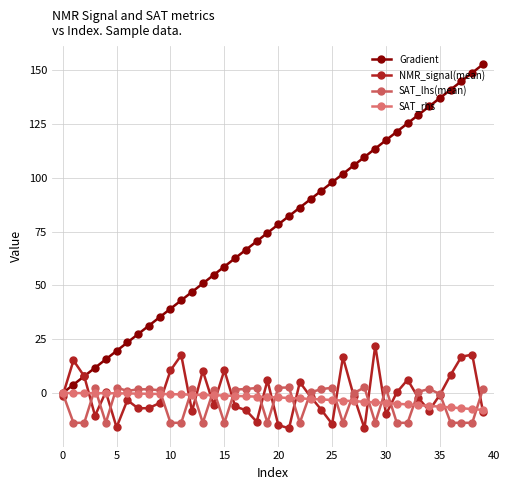

Which series has the largest range (max minus min)?

Gradient